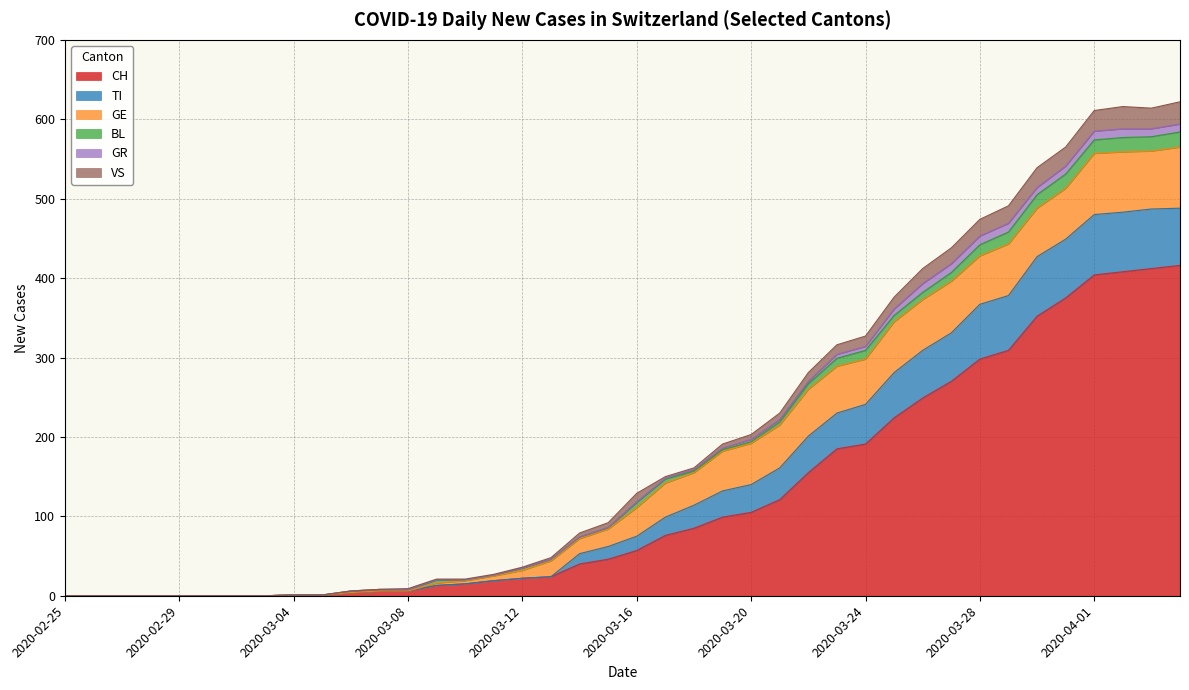

Is the value of CH at 2020-04-02 greater than the value of VS at 2020-03-29?

Yes